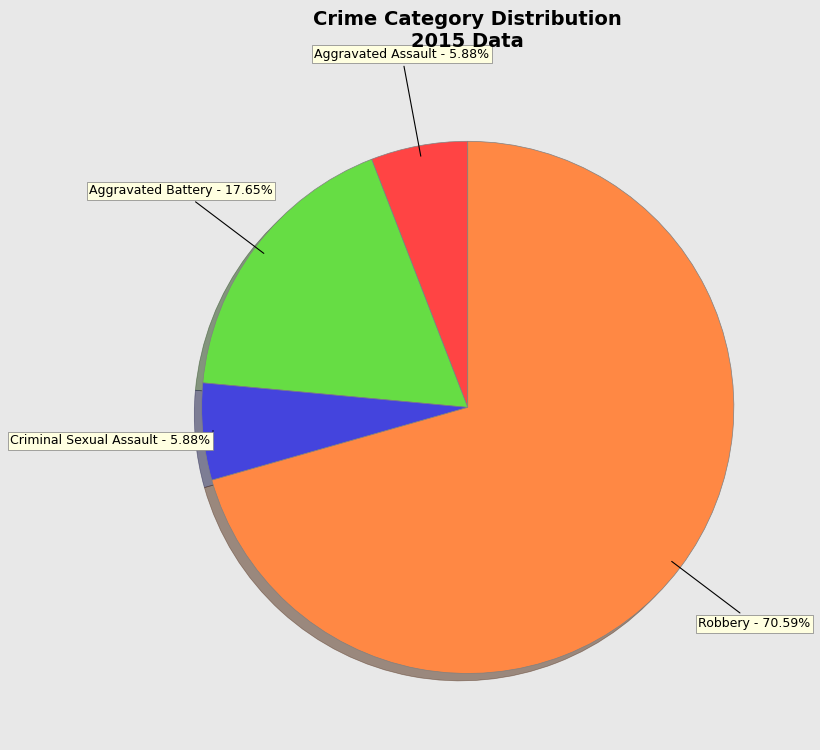

How many segments does this pie chart have?

4